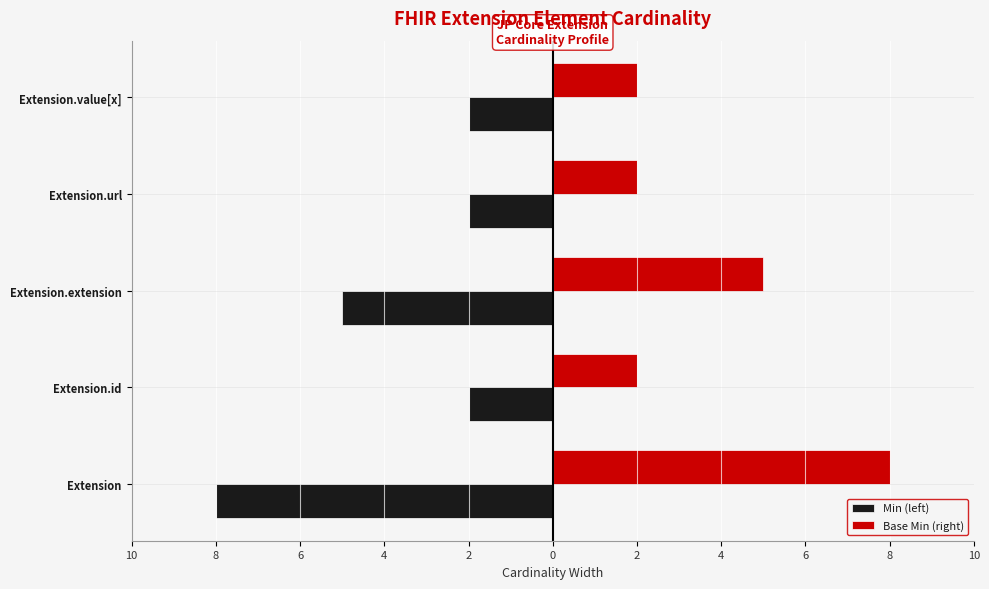

What are all the series names shown in the legend?

Min (left), Base Min (right)